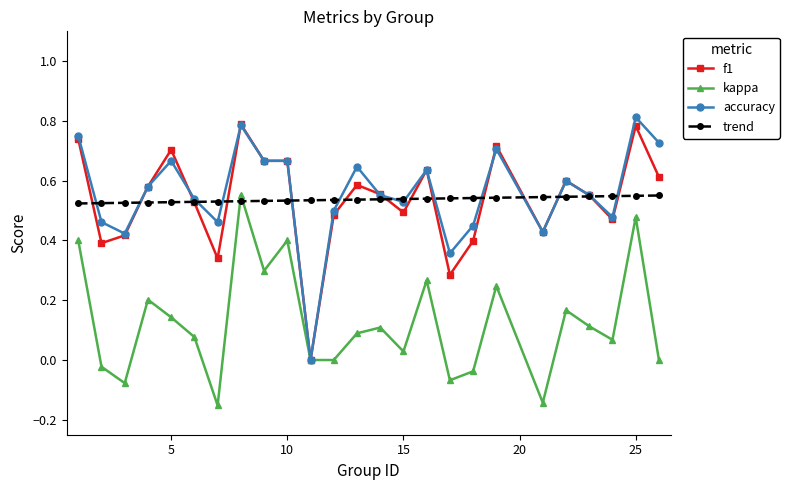

What are all the series names shown in the legend?

f1, kappa, accuracy, trend